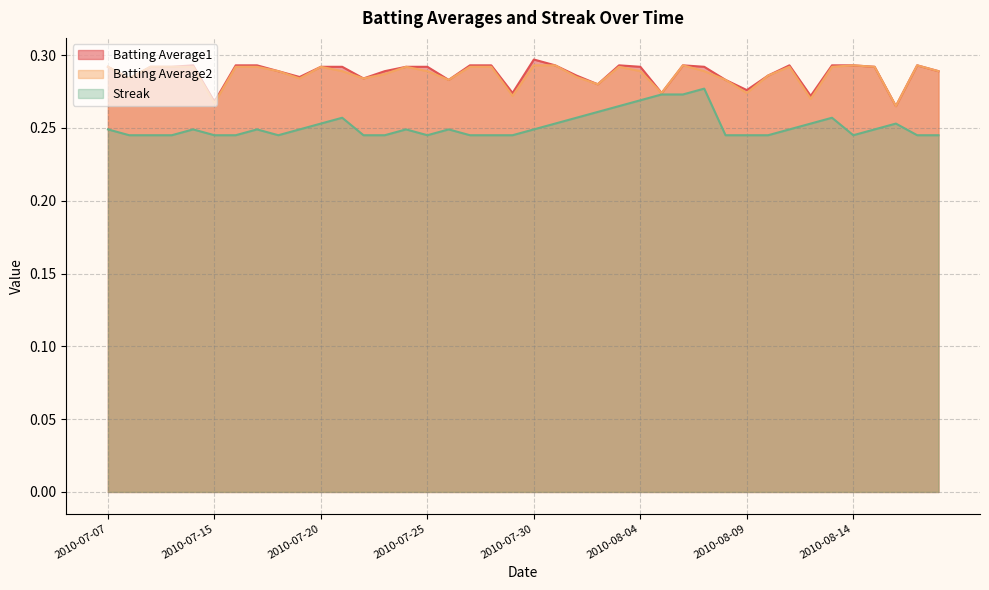

True or false: Batting Average1 and Batting Average2 intersect in this chart.

False